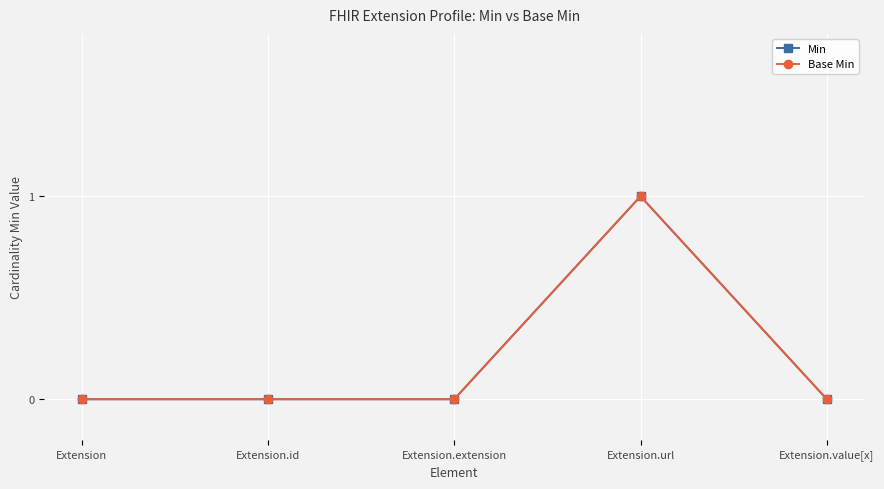

Does the chart have visible grid lines?

Yes